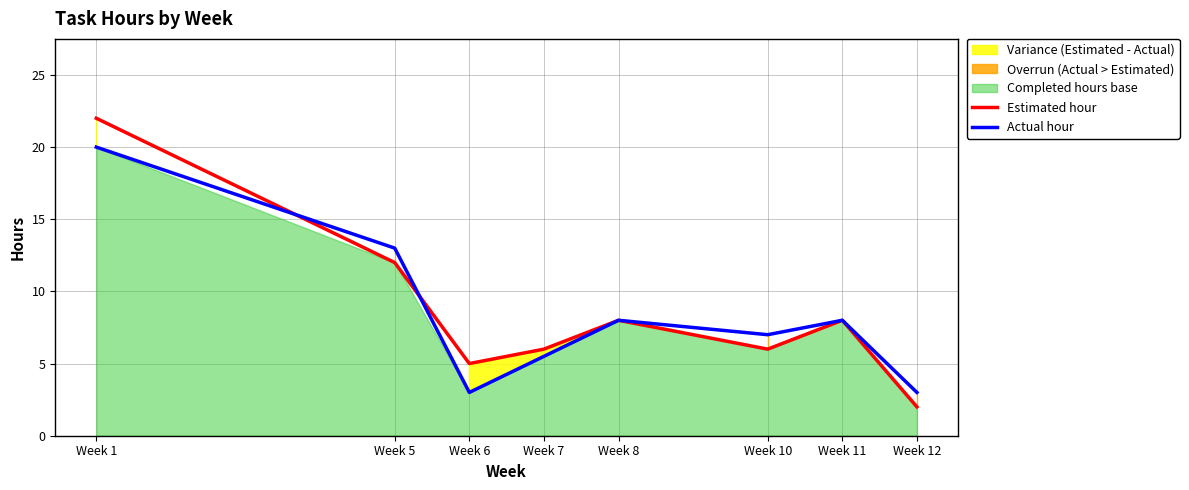

At which label does Estimated hour reach its peak?

Week 1